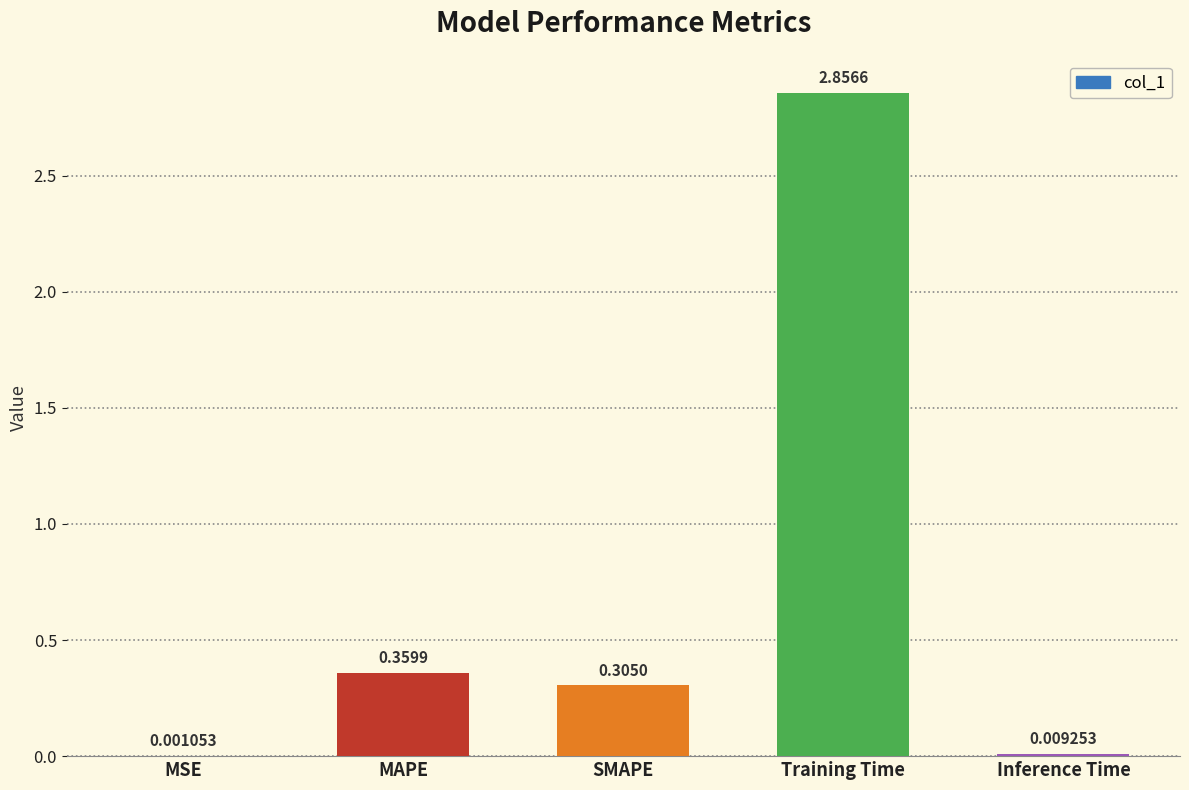

Are the bars grouped side by side (vs. stacked)?

No